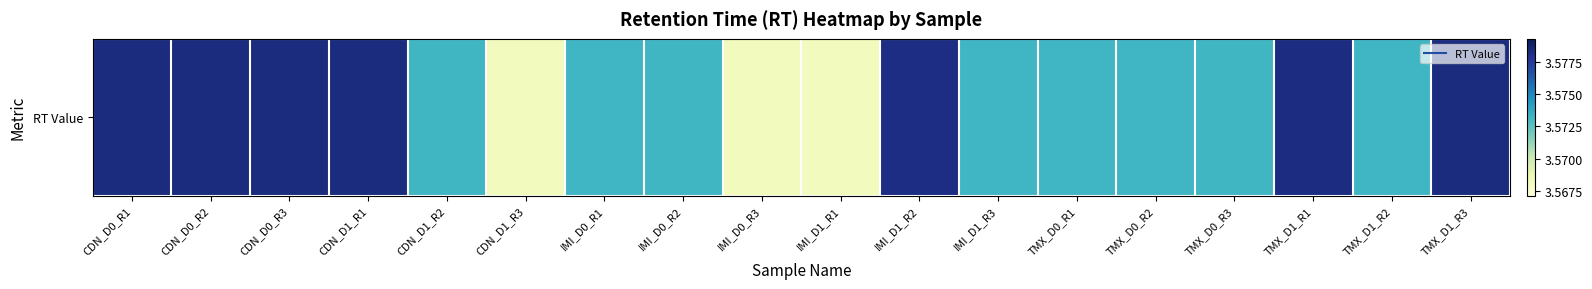

Between TMX_D1_R3 and TMX_D1_R1, which is larger?

TMX_D1_R3